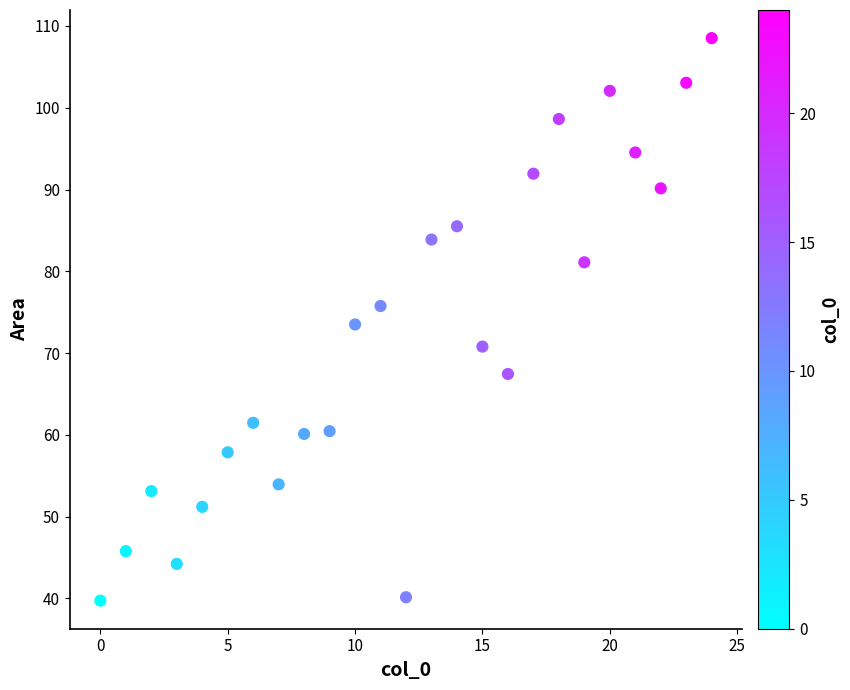

What is the range of Y values (max minus min)?

68.8